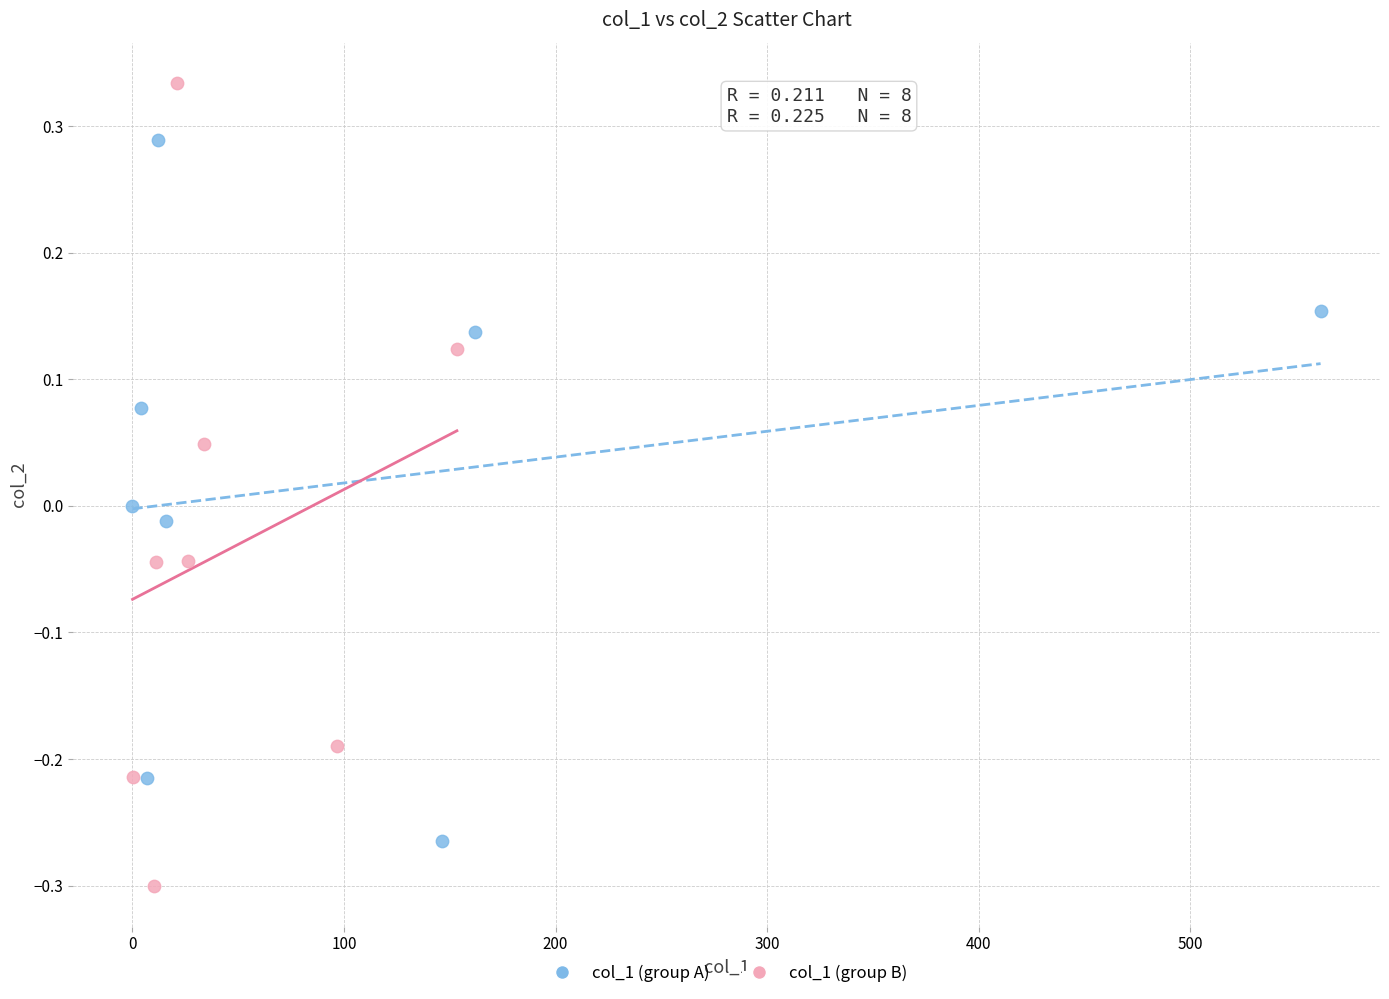

Which series contains the highest Y value?

col_1 (group B)